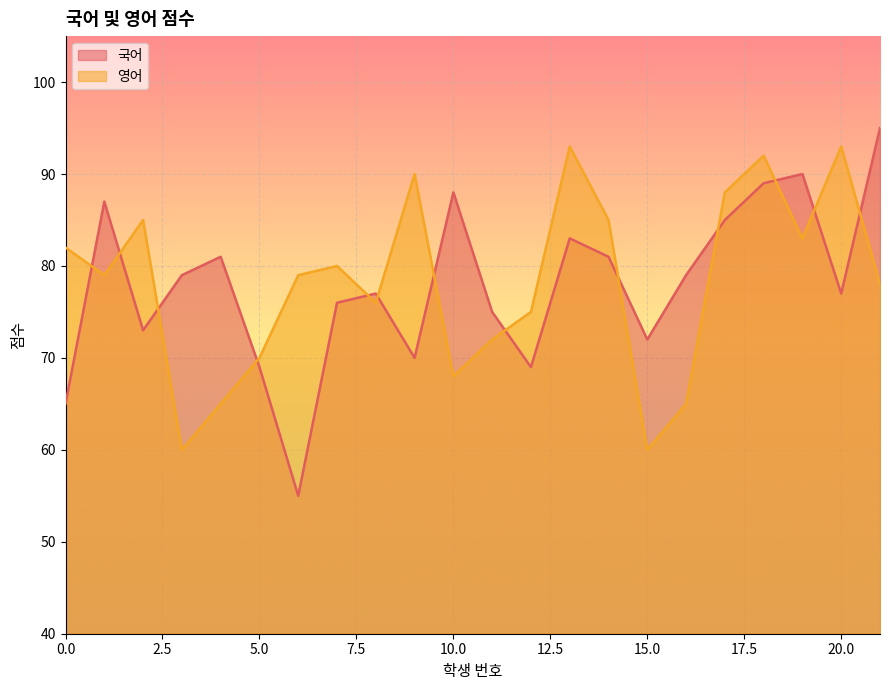

List the series in order of their overall mean, highest first.

영어, 국어